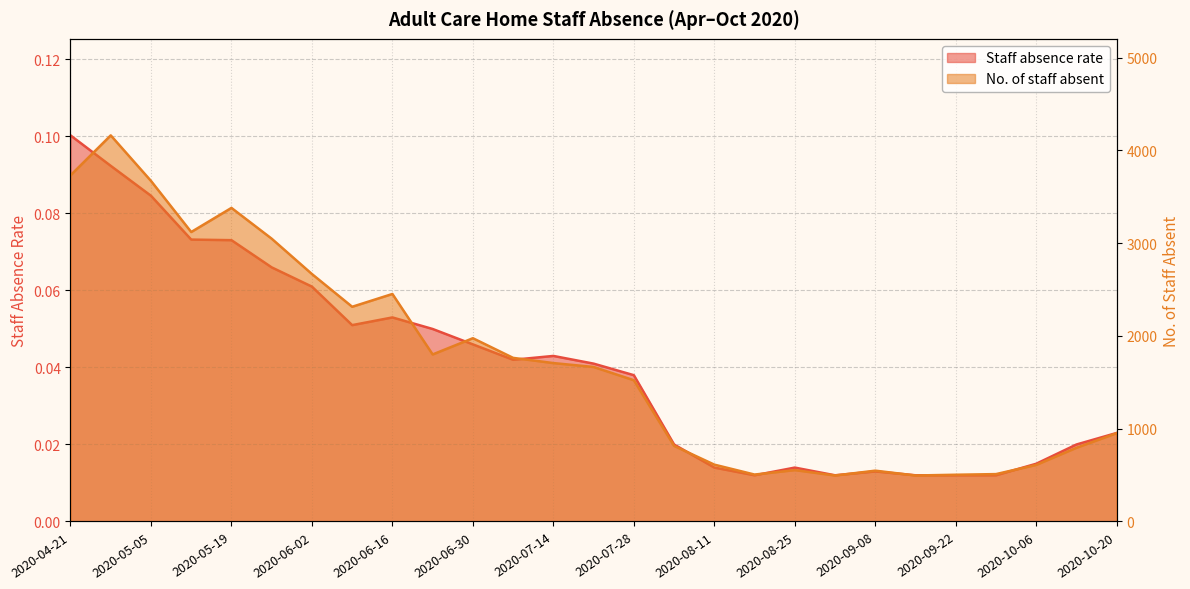

How many interior local valleys does the Staff absence rate series have?

4